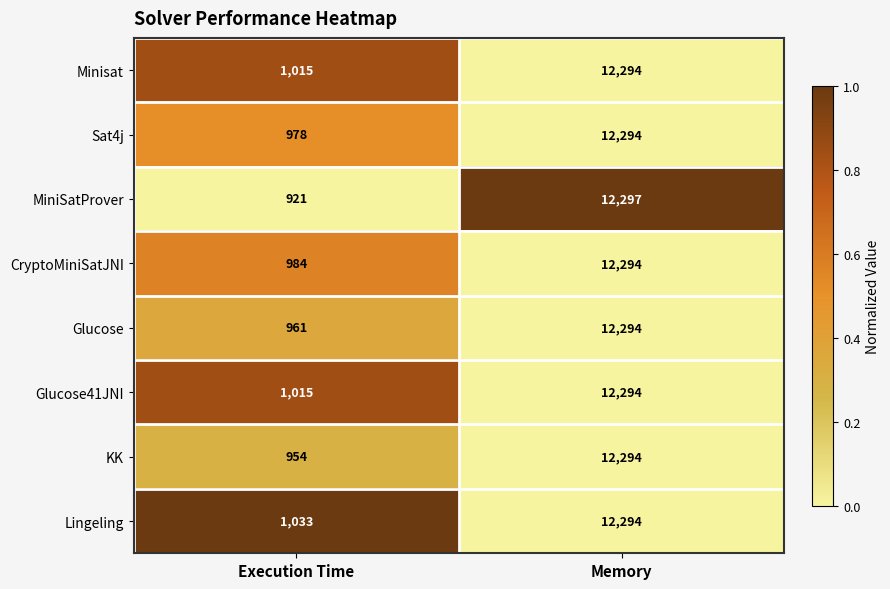

Rank the categories by KK value from lowest to highest.

Execution Time, Memory